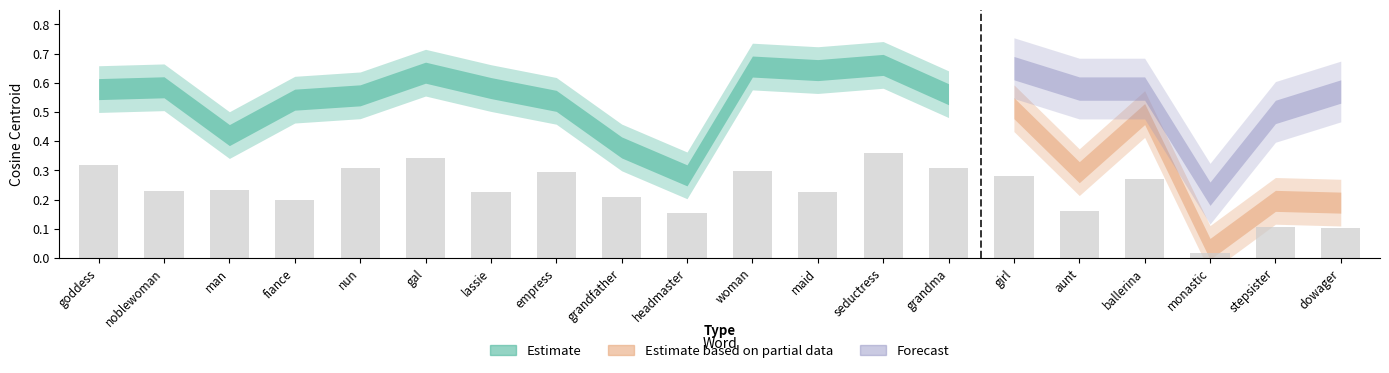

Which has a higher value, monastic or headmaster?

headmaster